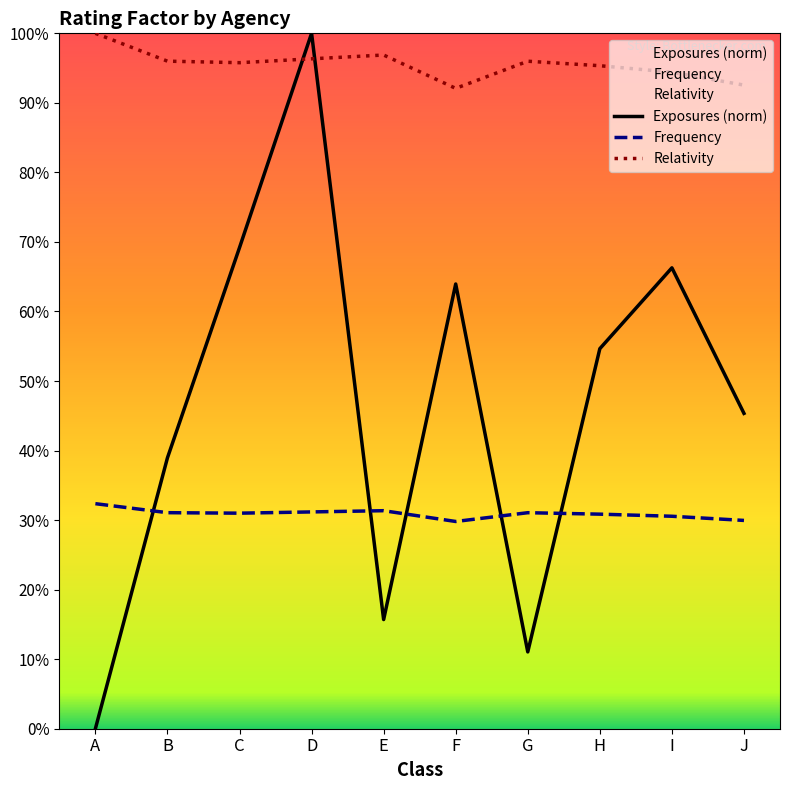

At which label does Frequency reach its minimum?

F